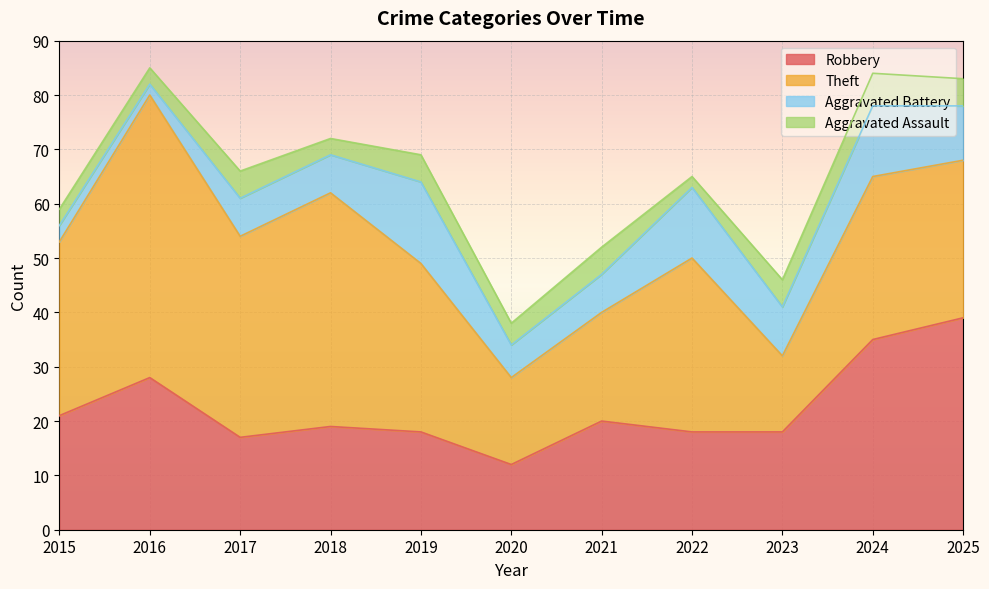

Which series has the largest total across all categories?

Theft